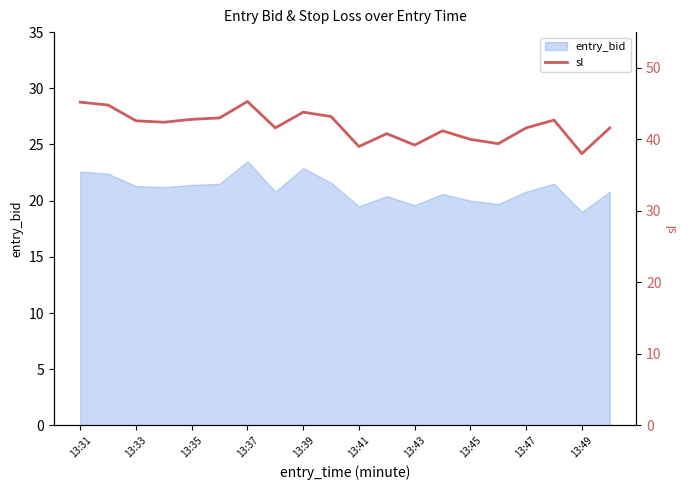

What is the maximum value for entry_bid?

23.5